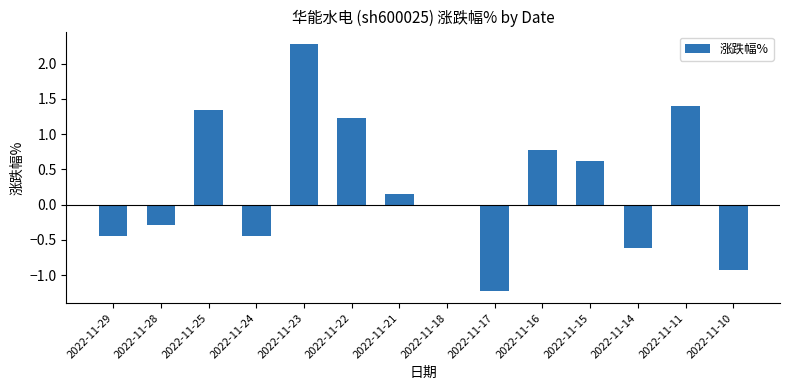

At which category does the chart reach its peak across all series?

2022-11-23